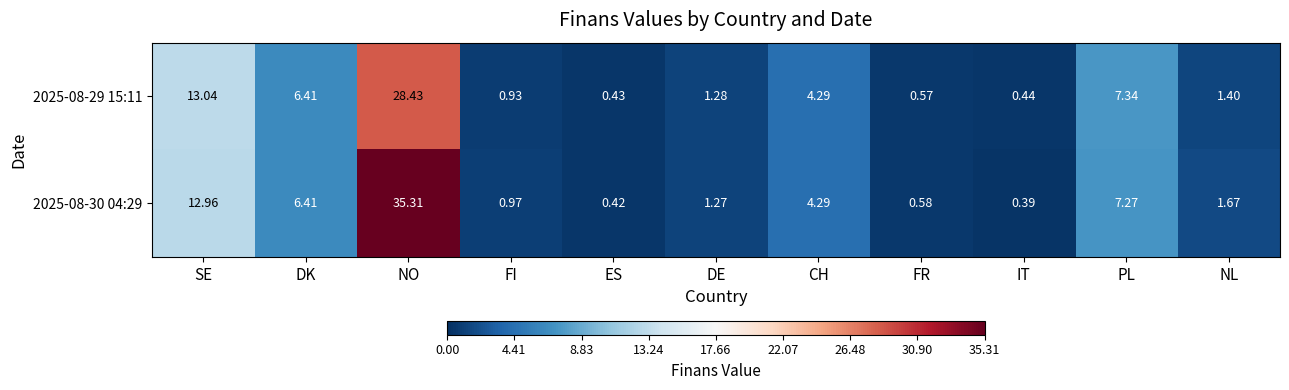

Is the value of 2025-08-29 15:11 at FR greater than the value of 2025-08-30 04:29 at PL?

No